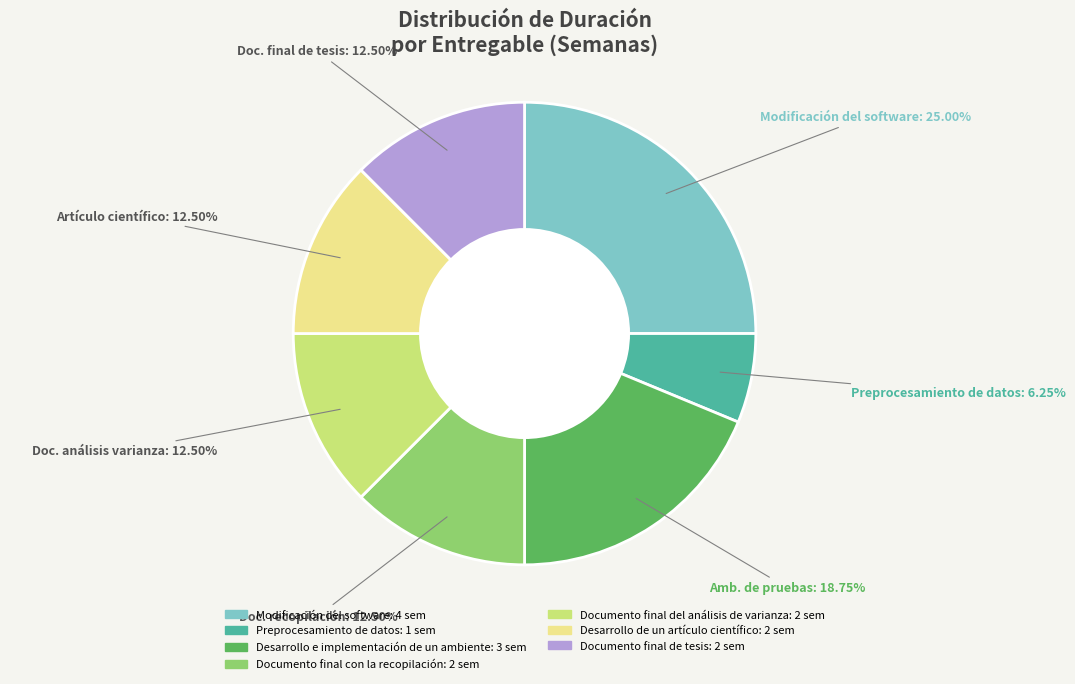

To the nearest percent, what portion does Desarrollo e implementación de un ambiente represent?

19%